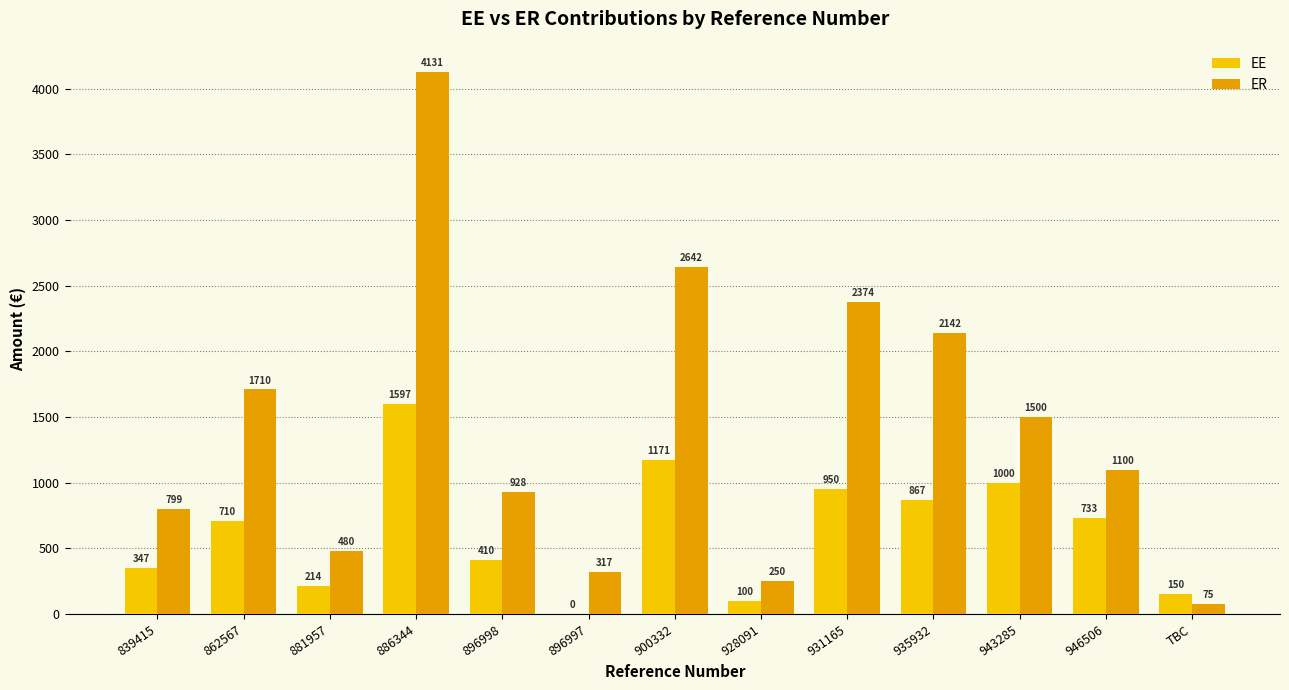

True or false: EE has a value of 866.7 at 935932.

True